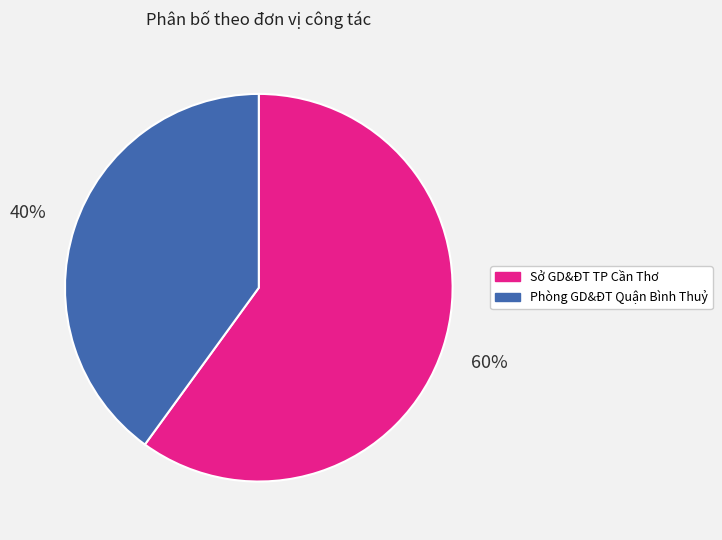

Count the number of slices in the pie.

2